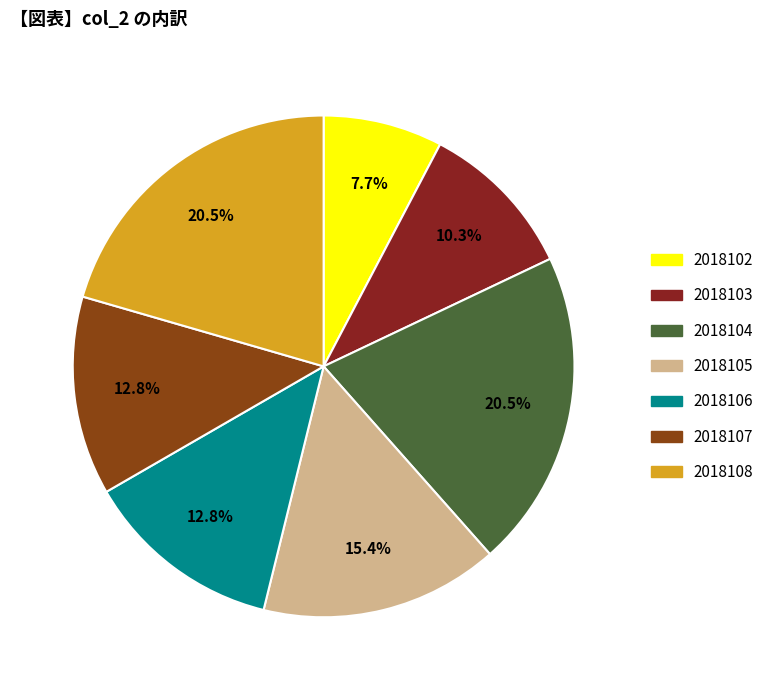

What percentage is the 2018108 slice, to the nearest percent?

21%